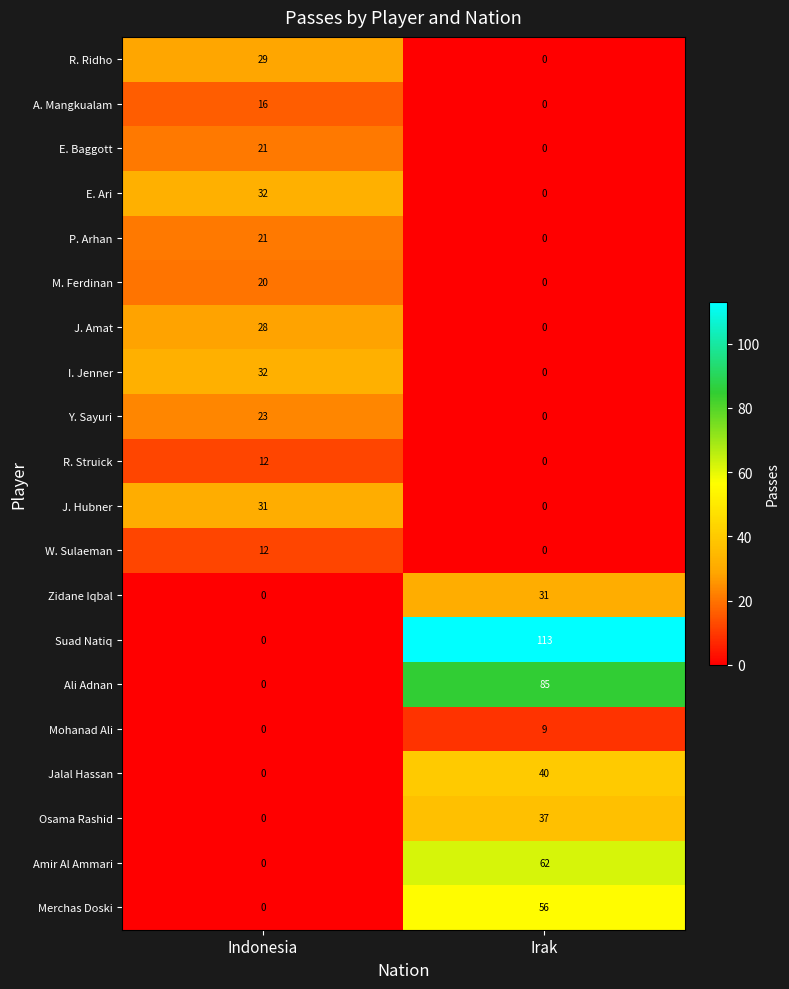

What is the average value of the A. Mangkualam series?

8